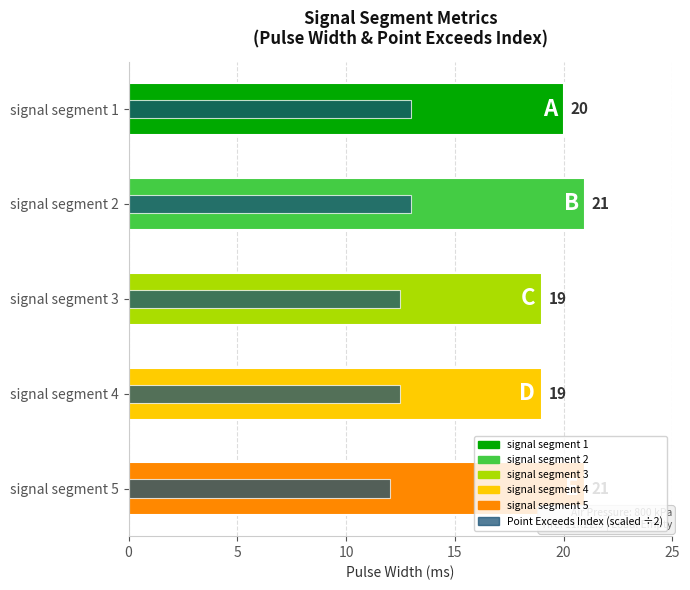

What is the minimum value for Point_Exceeds_Index (scaled)?

12.0